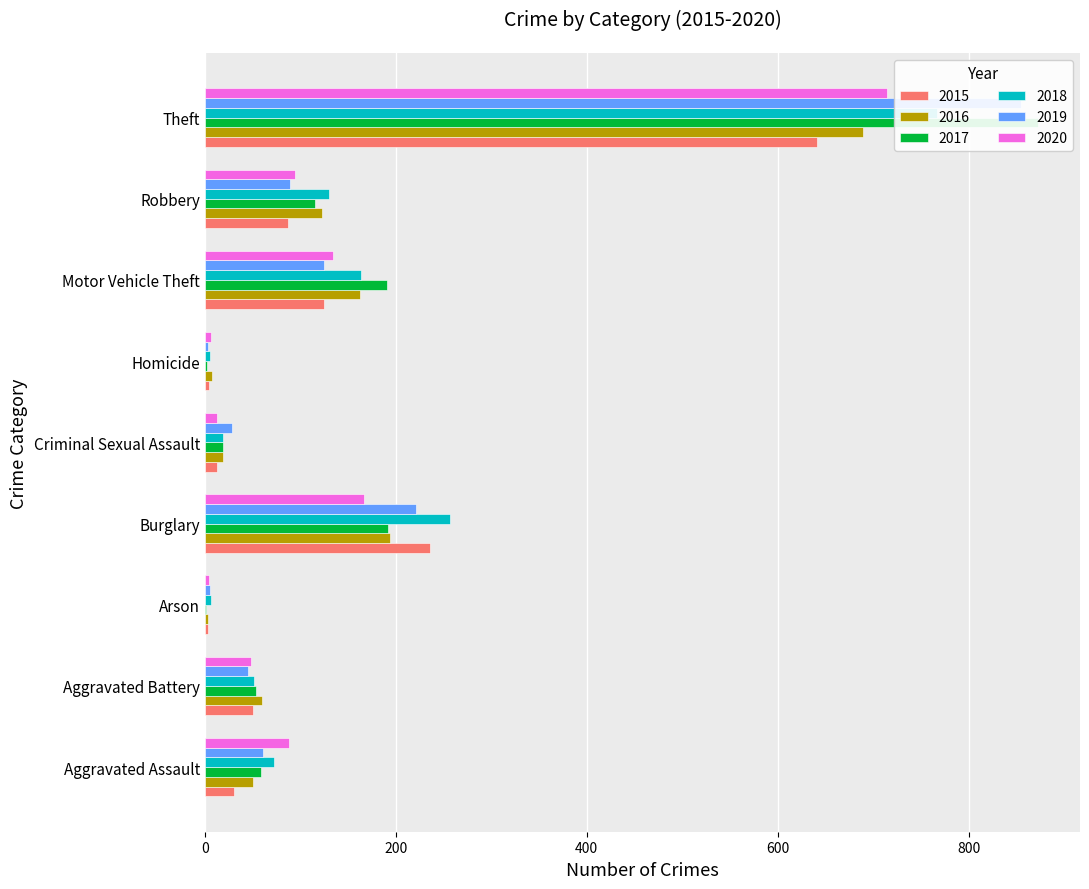

What is the label of the 8th bar from the left?

Robbery